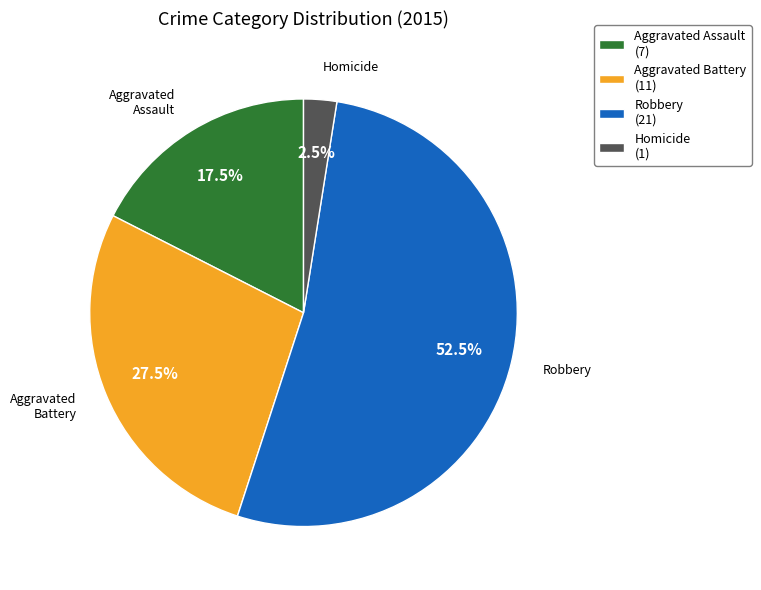

To the nearest percent, what is the average slice percentage?

25%